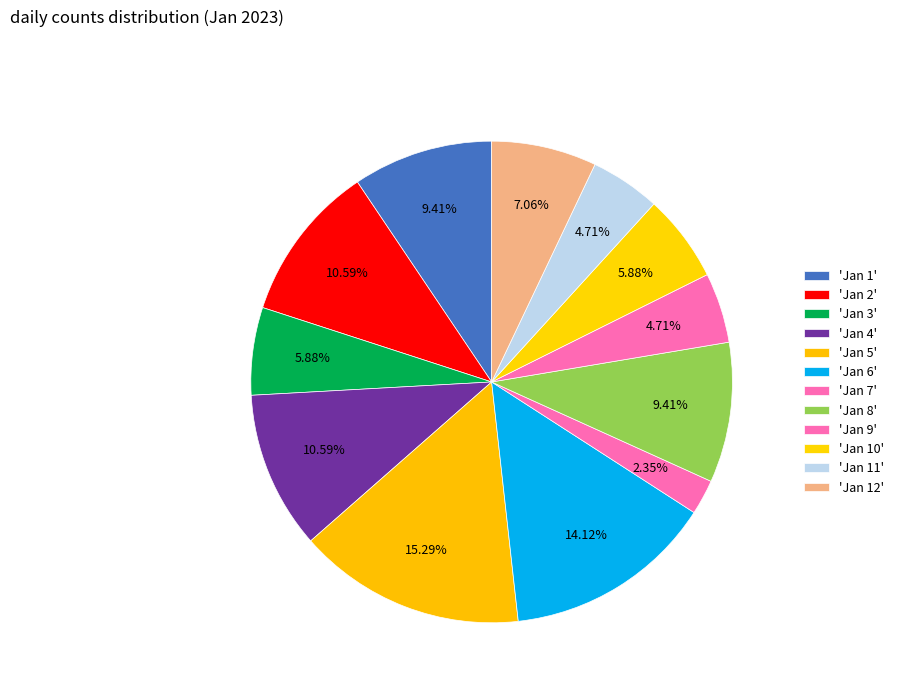

How many segments does this pie chart have?

12